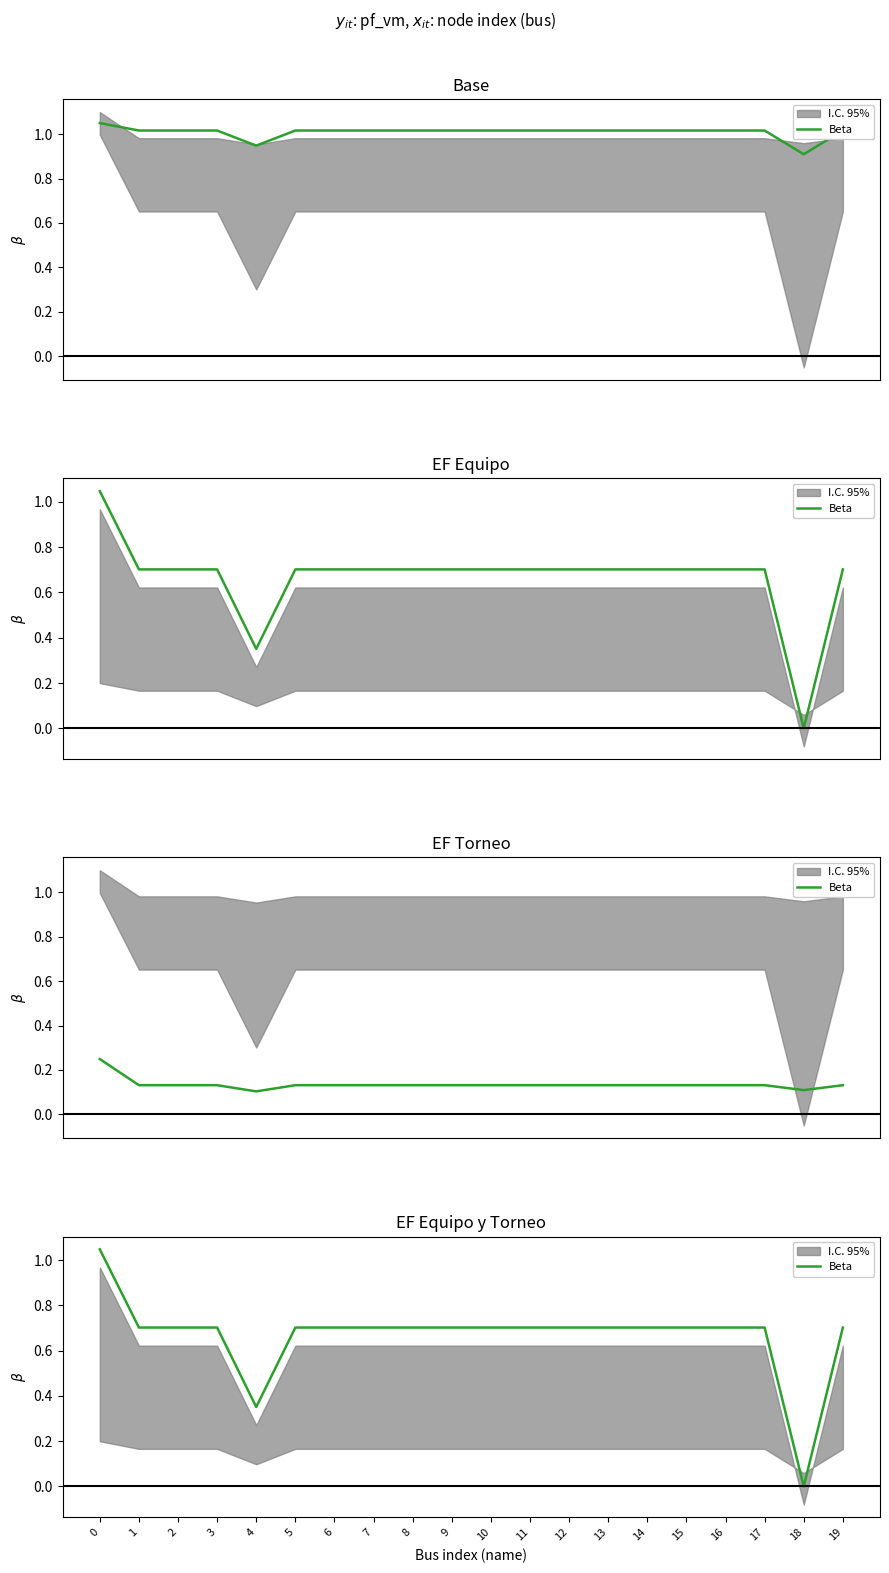

Rank the categories by value from highest to lowest.

0, 17, 16, 15, 14, 13, 12, 9, 10, 8, 7, 11, 6, 3, 2, 19, 5, 1, 4, 18